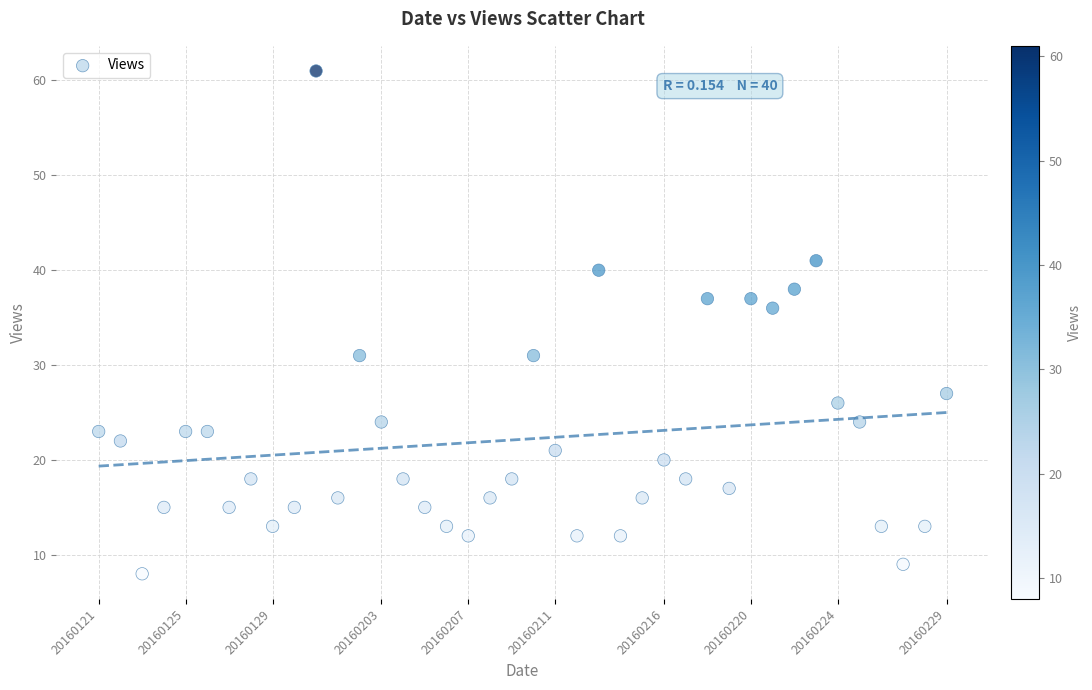

What is the range of Y values (max minus min)?

53